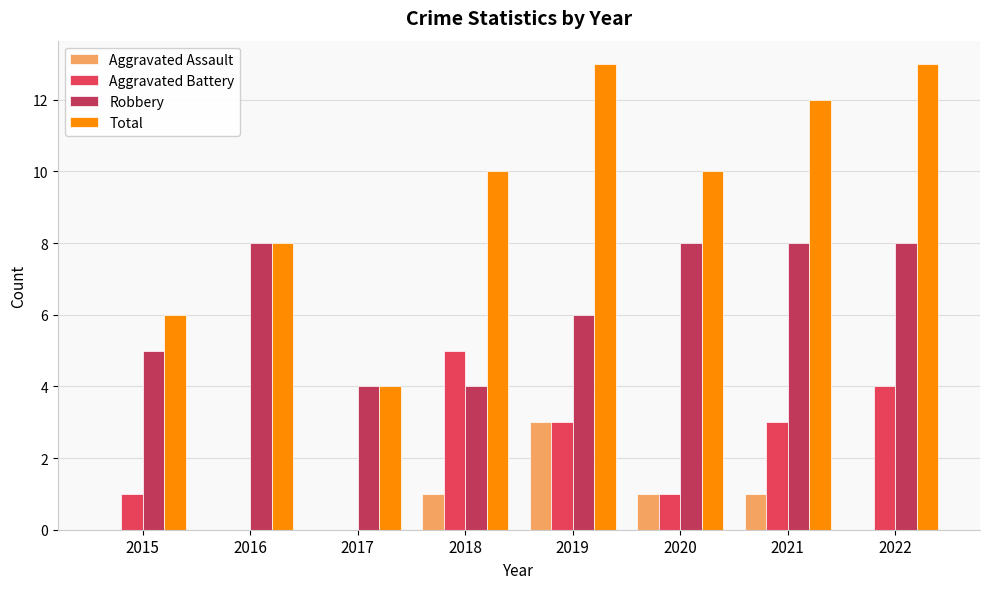

Which series changed the most between 2018 and 2022?

Robbery